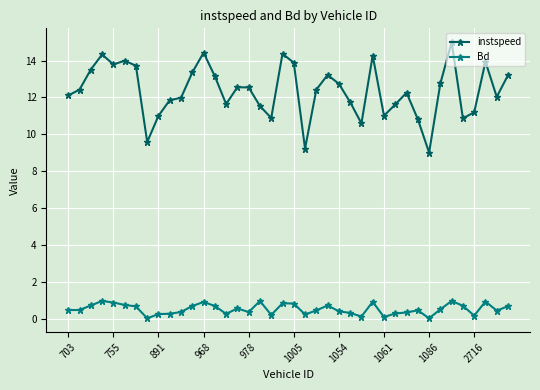

Which series has the widest spread of values?

instspeed